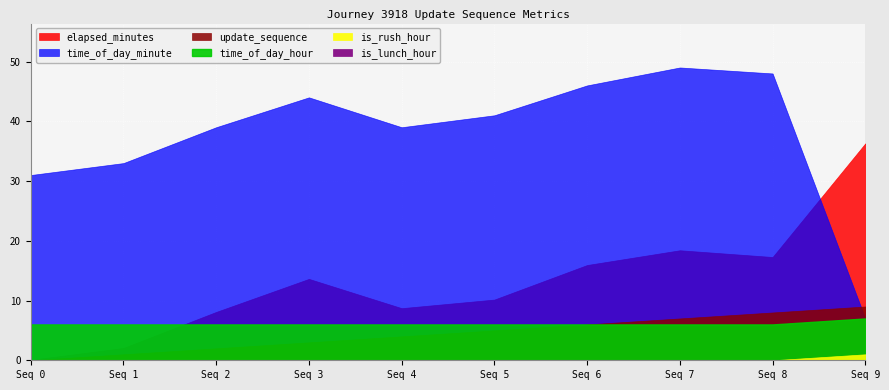

True or false: update_sequence has more than 1 interior local peaks.

False